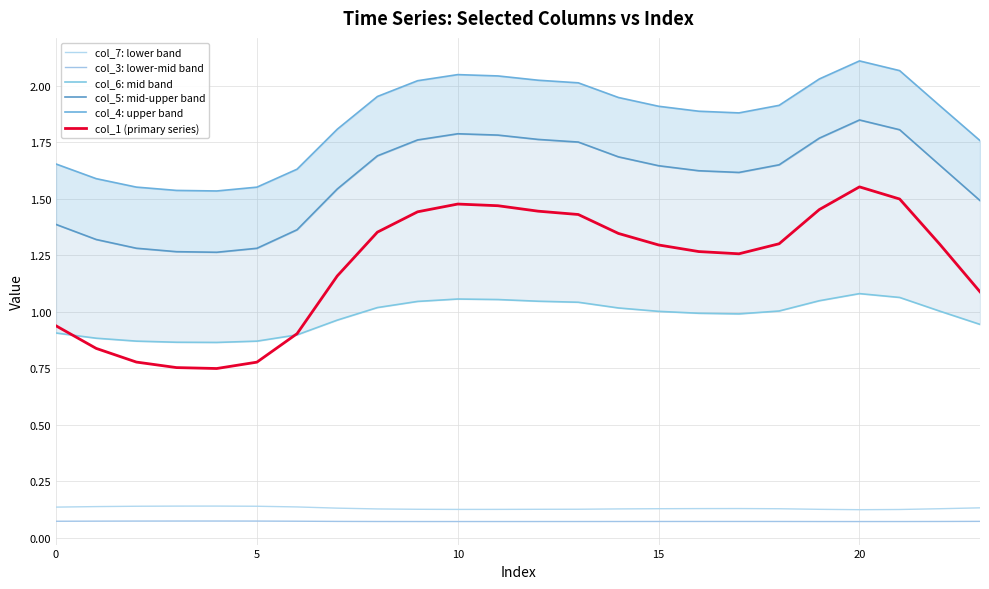

What are all the series names shown in the legend?

col_7: lower band, col_3: lower-mid band, col_6: mid band, col_5: mid-upper band, col_4: upper band, col_1 (primary series)